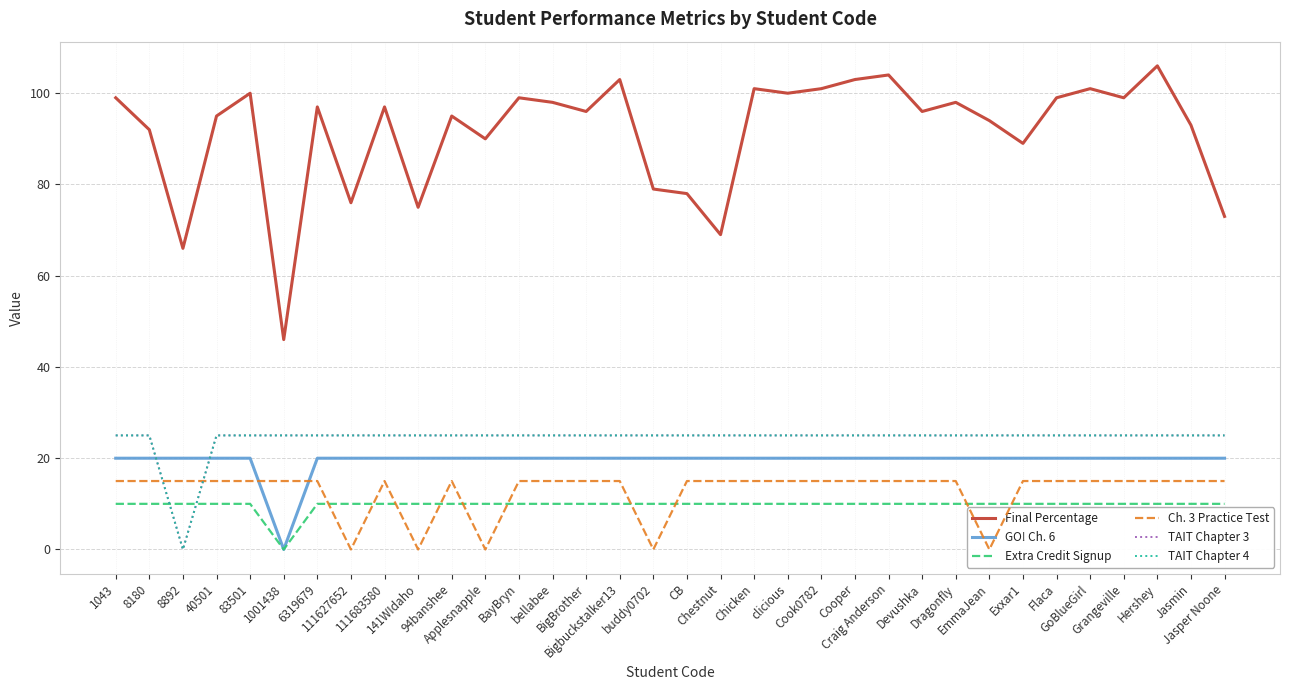

What is the average value of the Extra Credit Signup series?

10